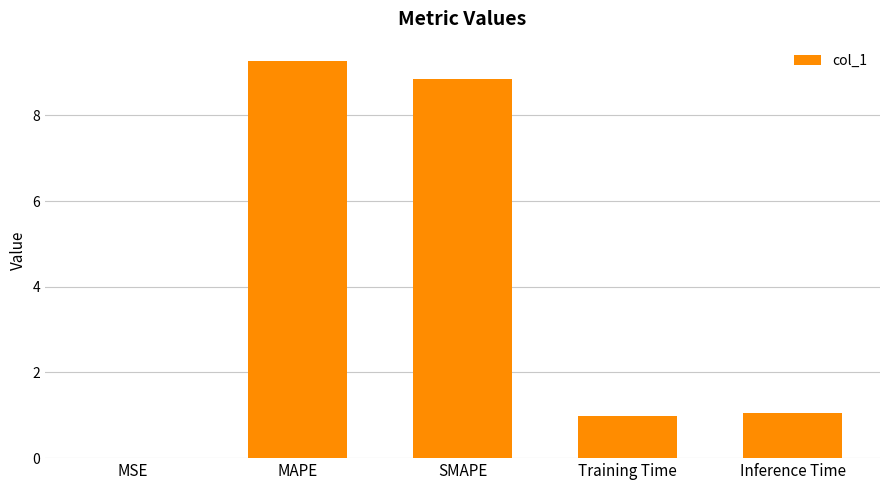

The value at Inference Time is 1.0. True or false?

True